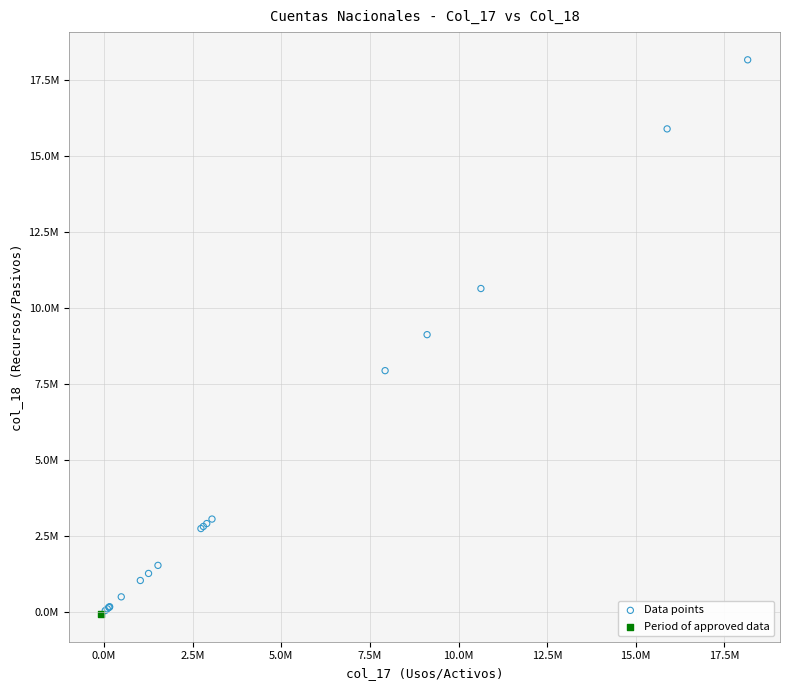

What are all the series names shown in the legend?

Data points, Period of approved data